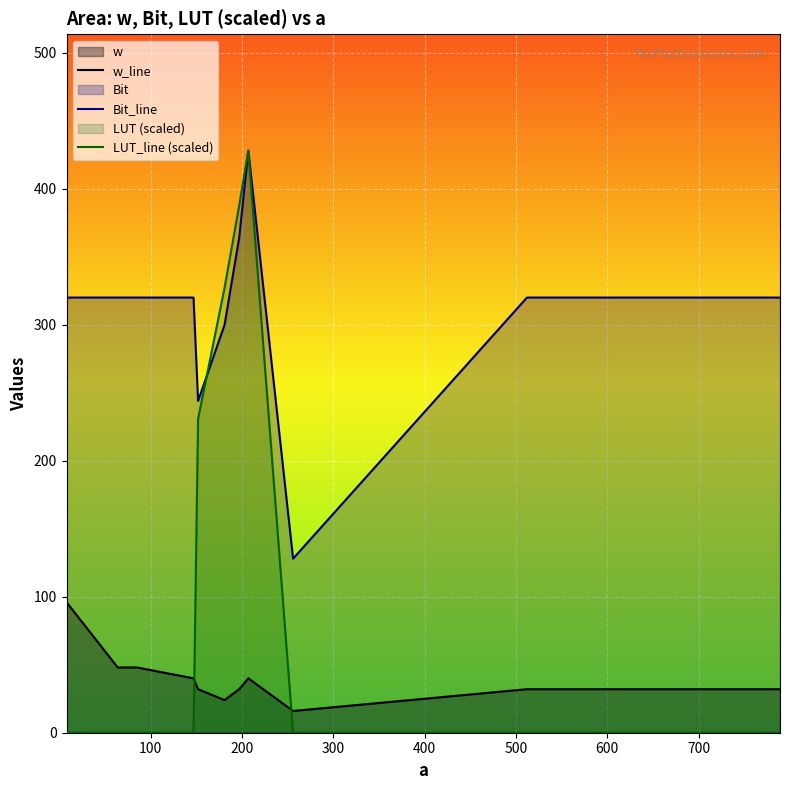

What is the maximum value shown in the chart?

428.0